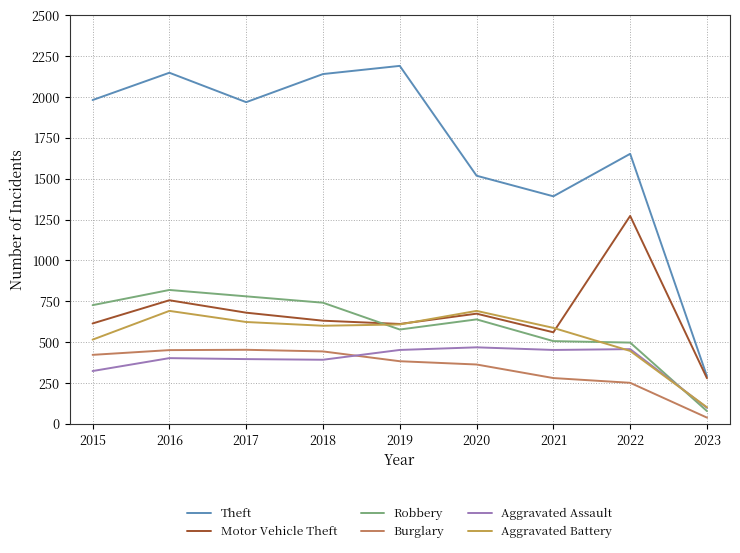

What is the average value of the Robbery series?

596